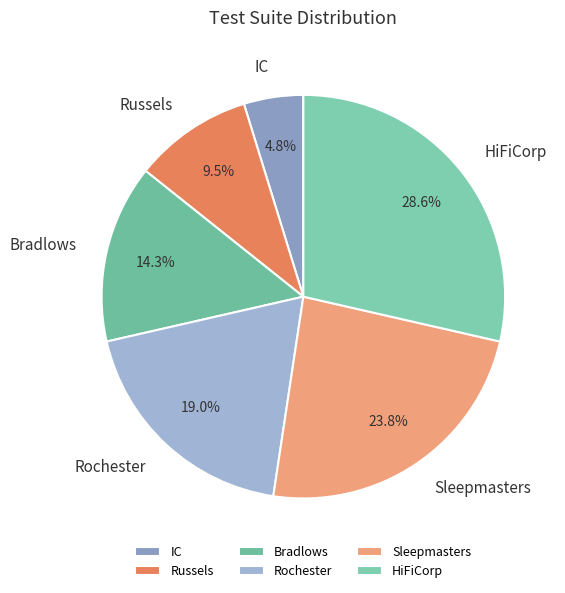

Combined, do Russels and IC account for over 50%?

No